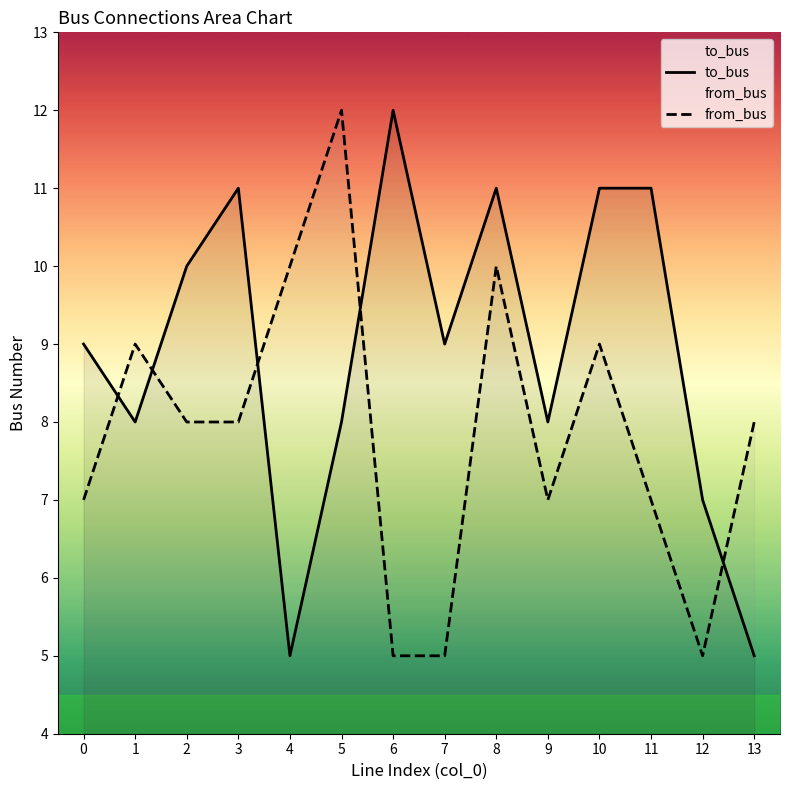

At which category does to_bus reach its first local valley?

1